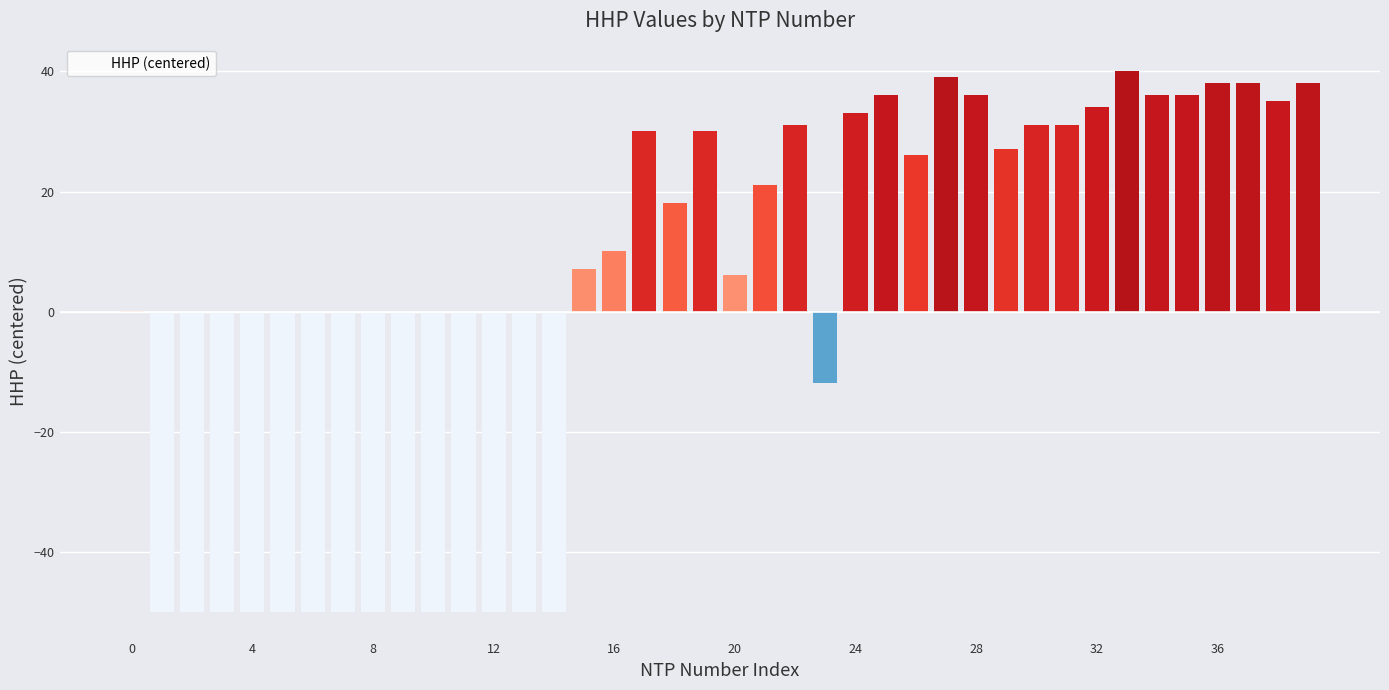

What is the smallest value displayed?

-49.9